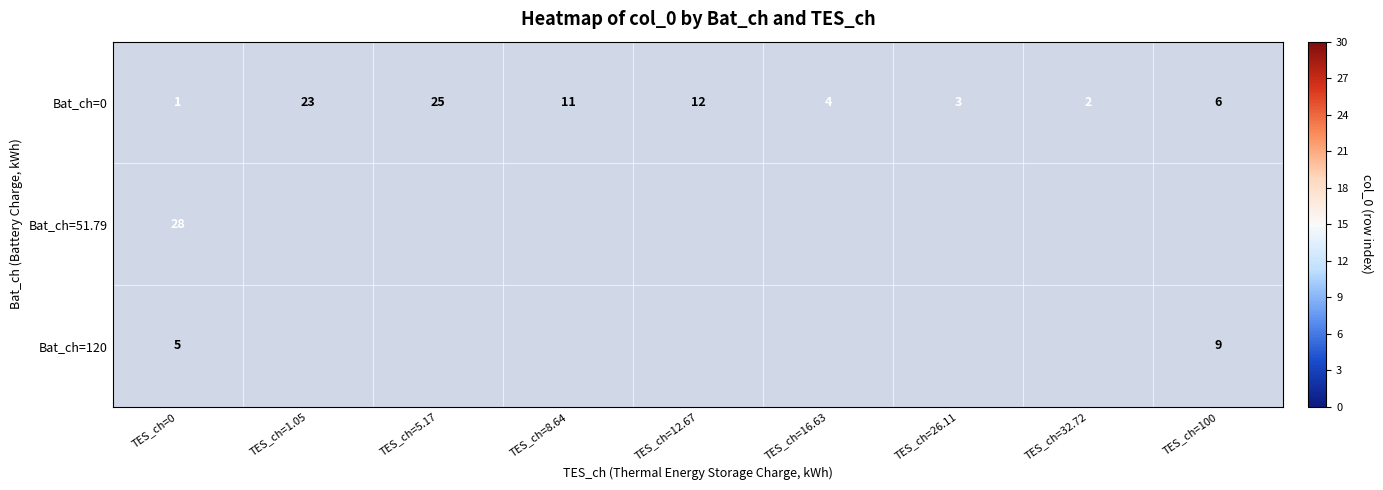

True or false: Bat_ch=0 has a value of 3 at TES_ch=26.11.

True